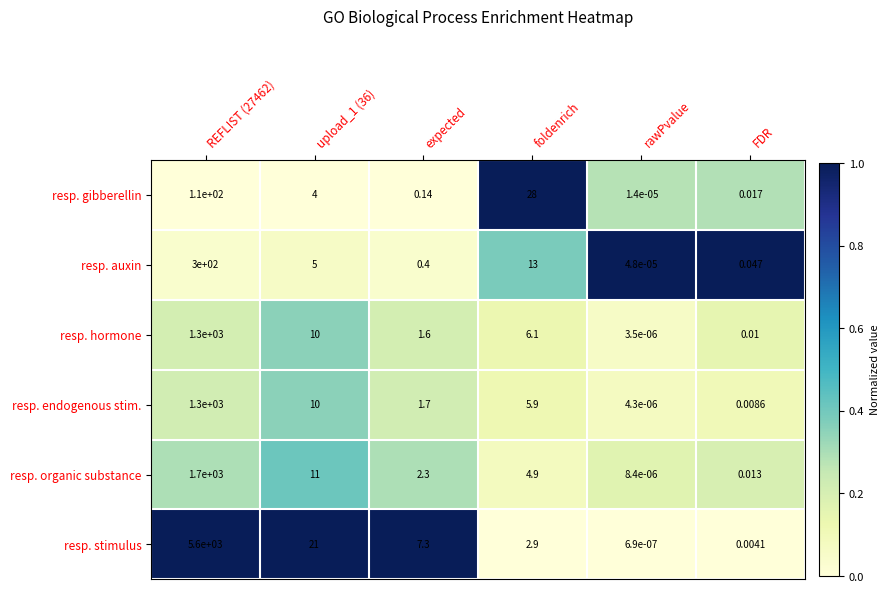

Which label corresponds to the smallest value in the chart?

rawPvalue